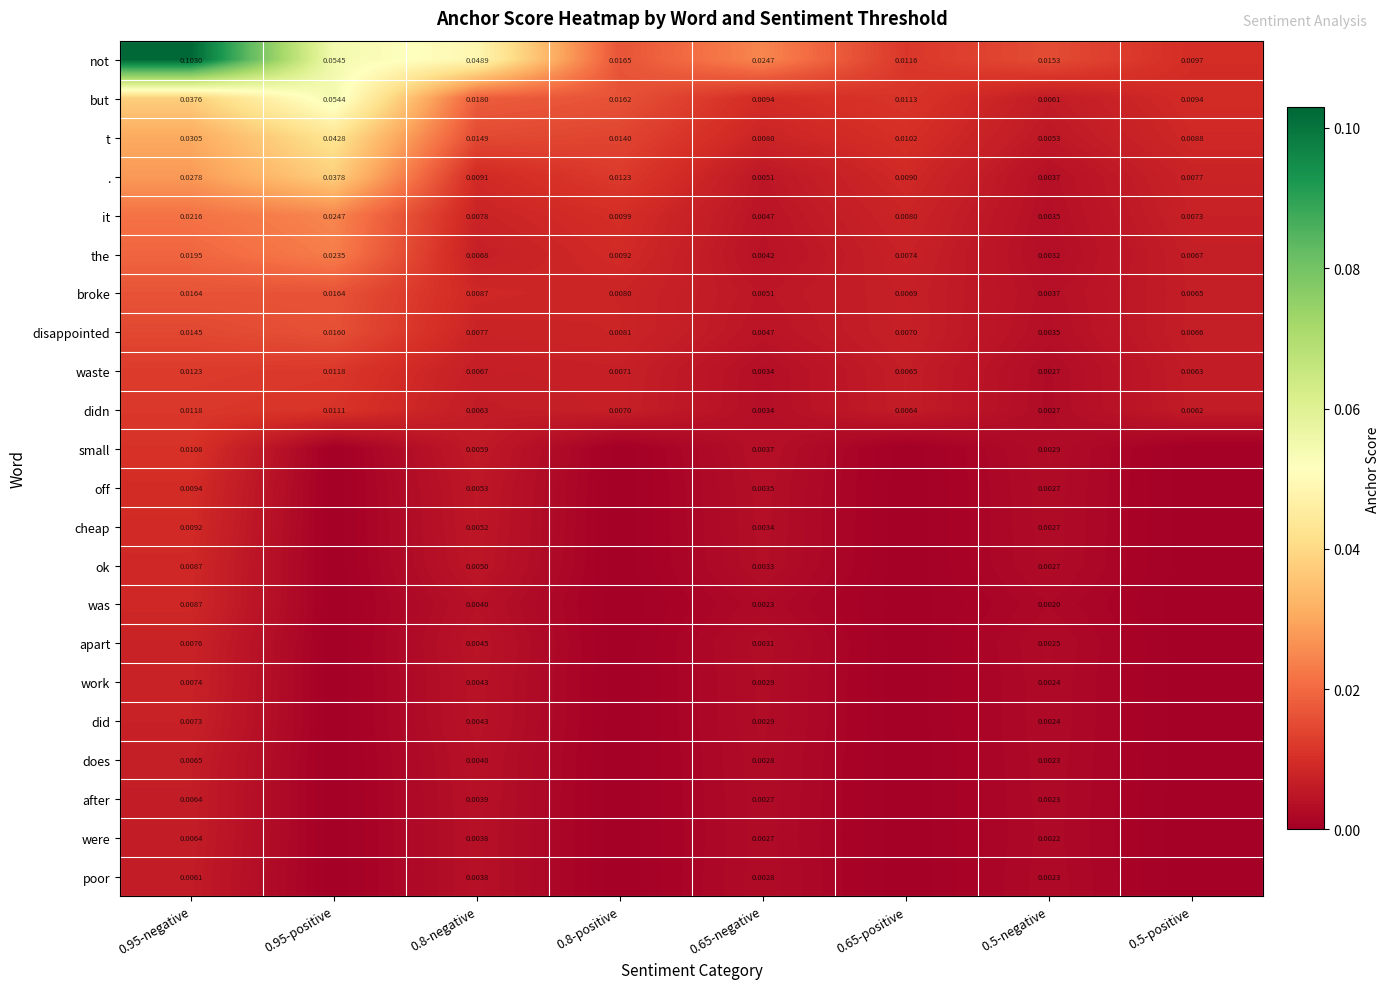

Is the value of were at 0.95-negative greater than the value of did at 0.65-negative?

Yes